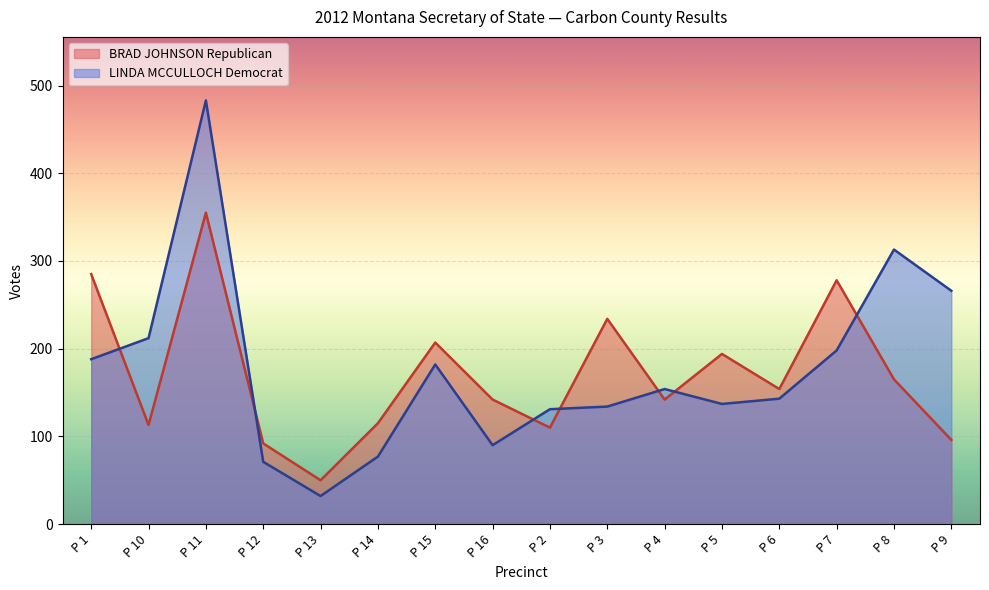

What is the difference between the highest and lowest values at P 1?

97